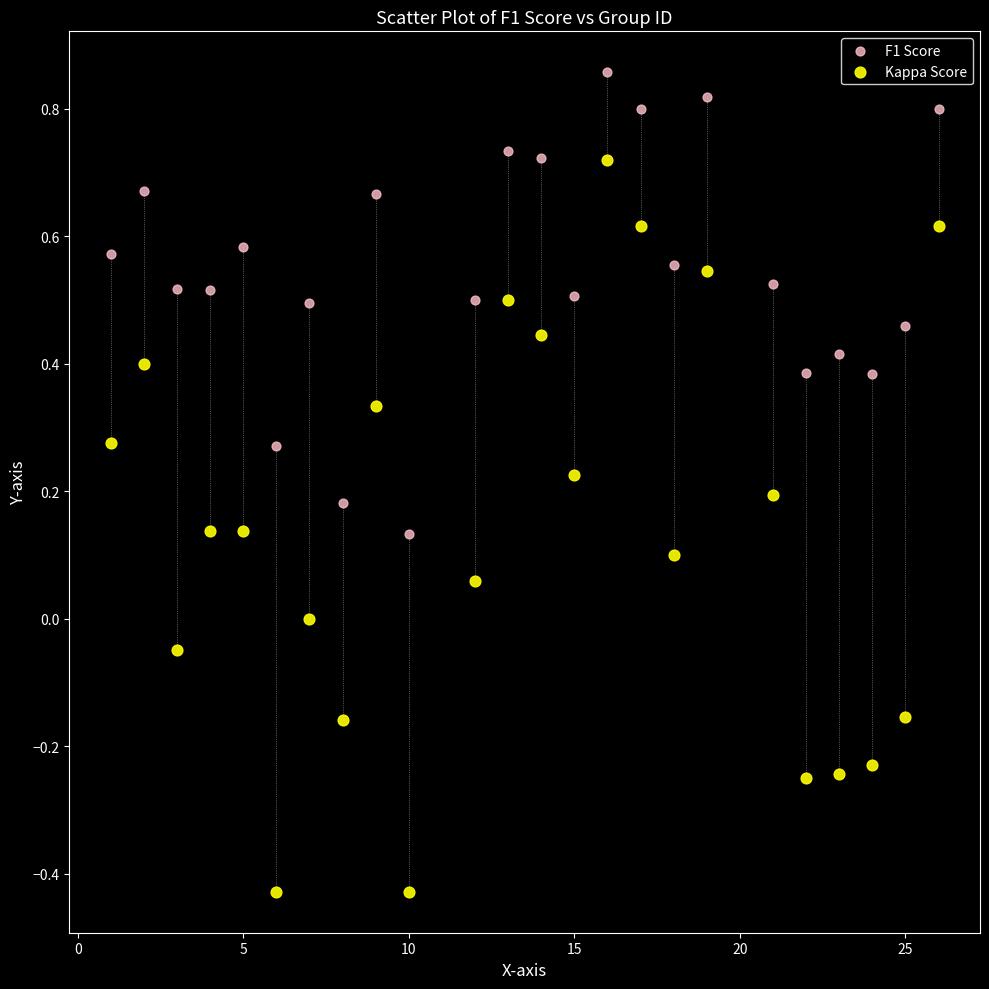

Which series contains the highest Y value?

F1 Score